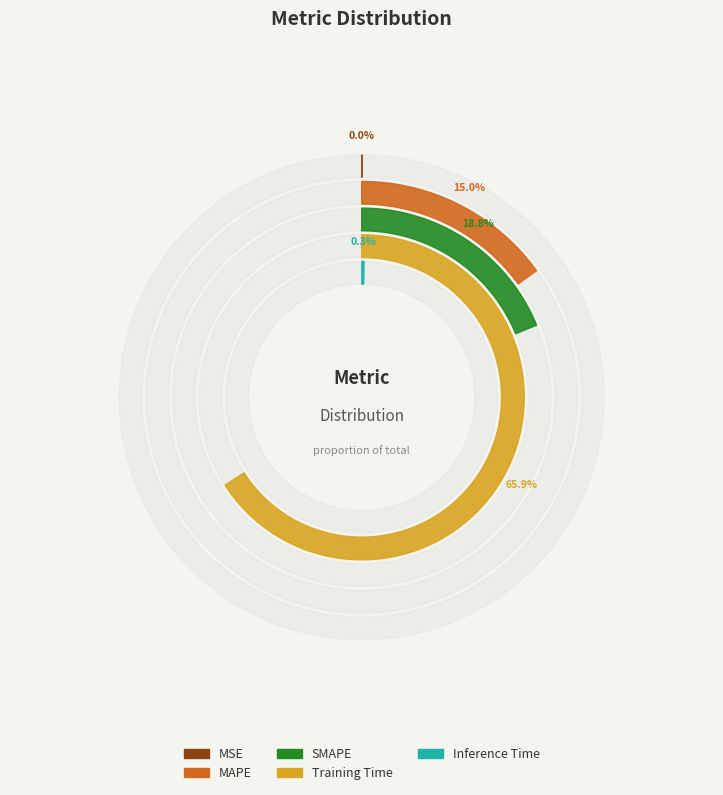

Combined, what portion of the pie is MAPE and Training Time?

80.9%